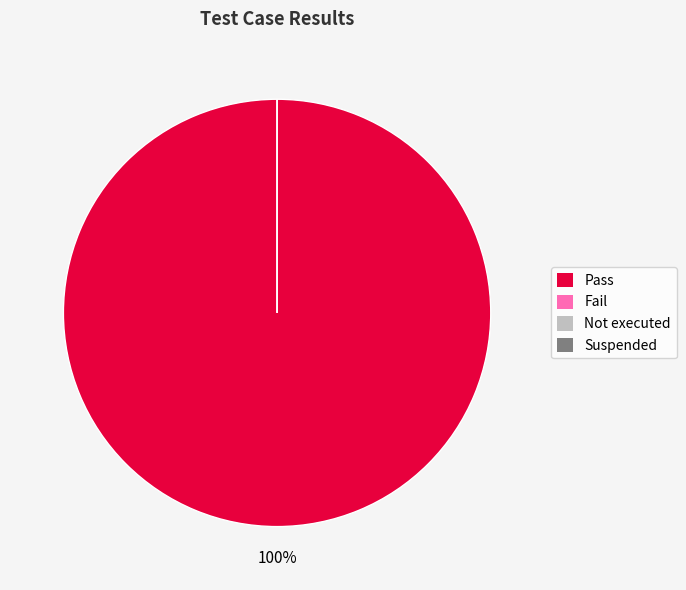

To the nearest percent, what is the combined percentage of Pass and Fail?

100%